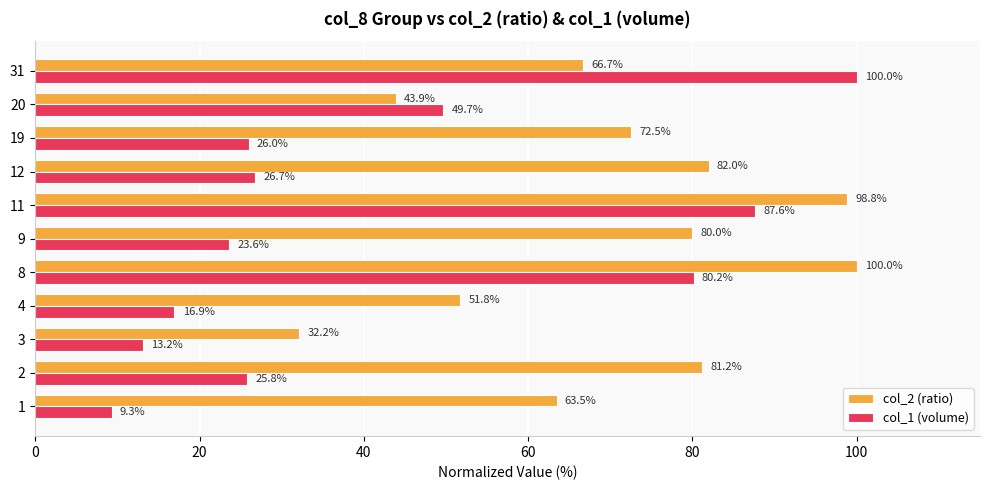

Rank the categories by col_1 (volume) value from highest to lowest.

31, 11, 8, 20, 12, 19, 2, 9, 4, 3, 1